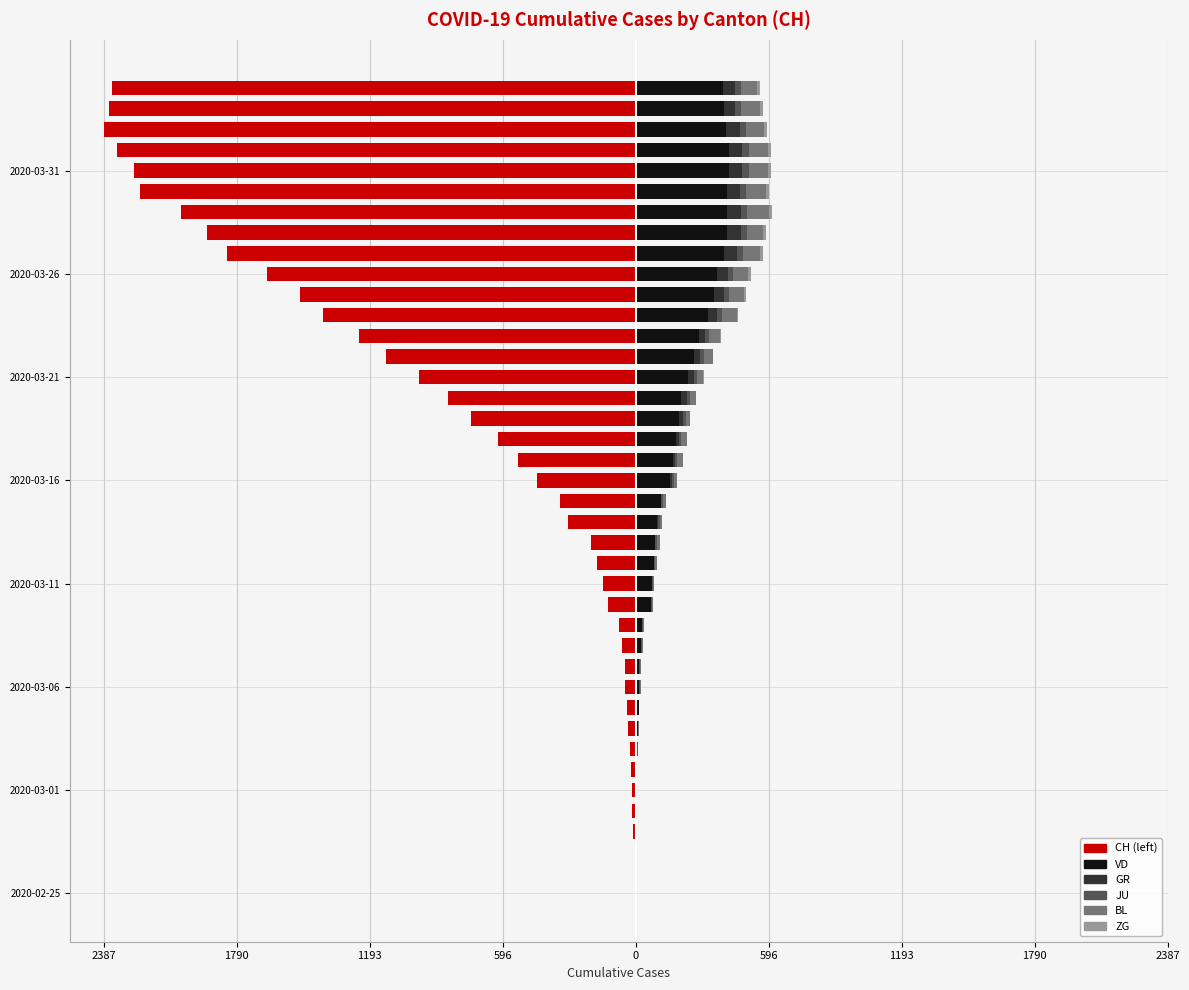

Which series has the widest spread of values?

CH